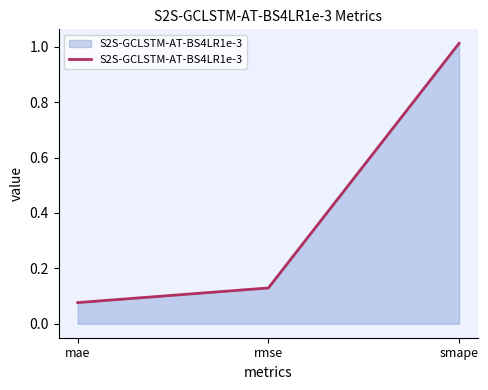

What is the sum of the values at mae and rmse?

0.2